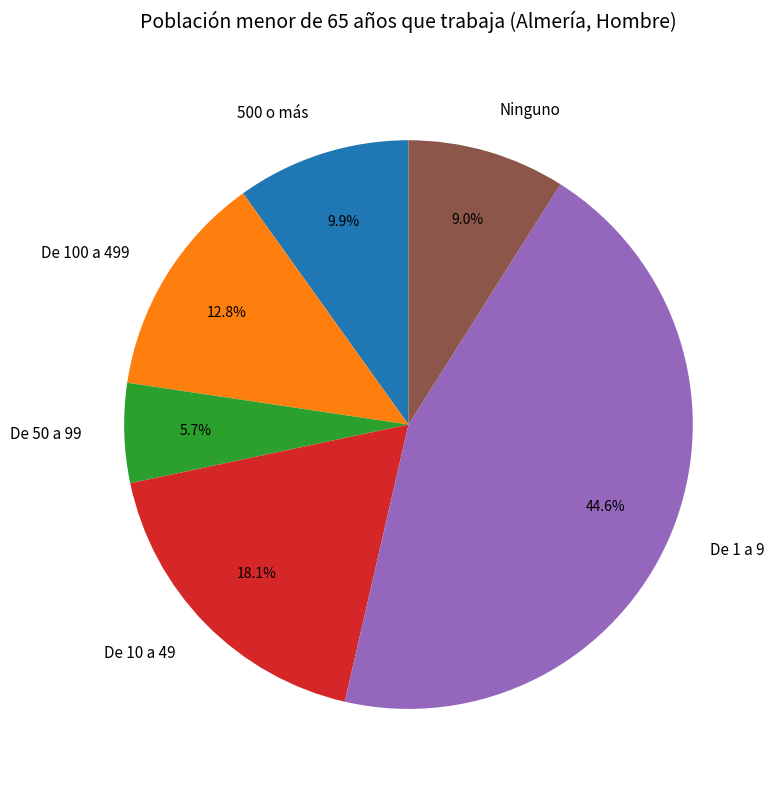

Approximately how many times larger is the value at De 100 a 499 compared to De 1 a 9?

0.3